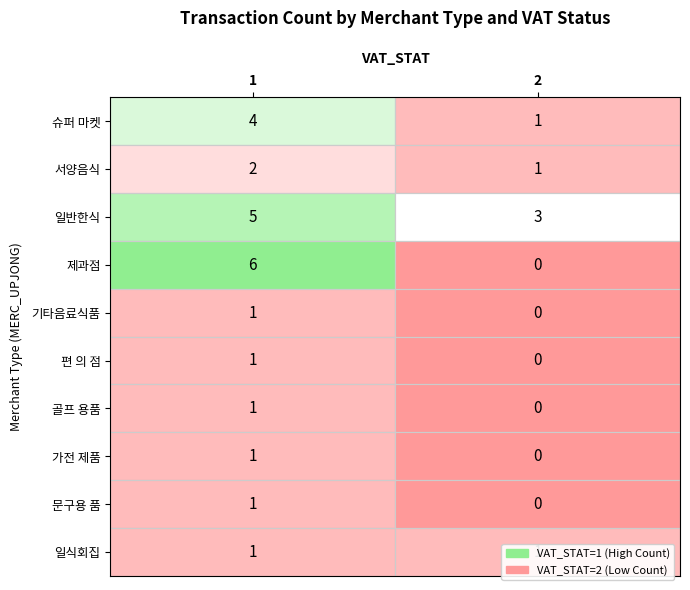

What is the greatest value displayed?

6